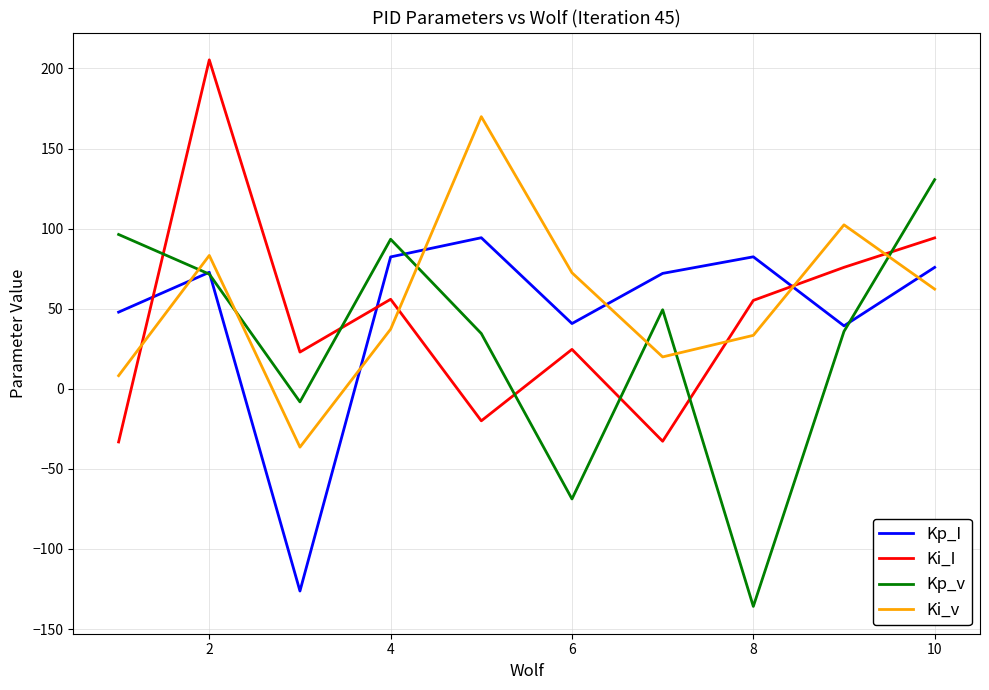

Which series has the largest range (max minus min)?

Kp_v